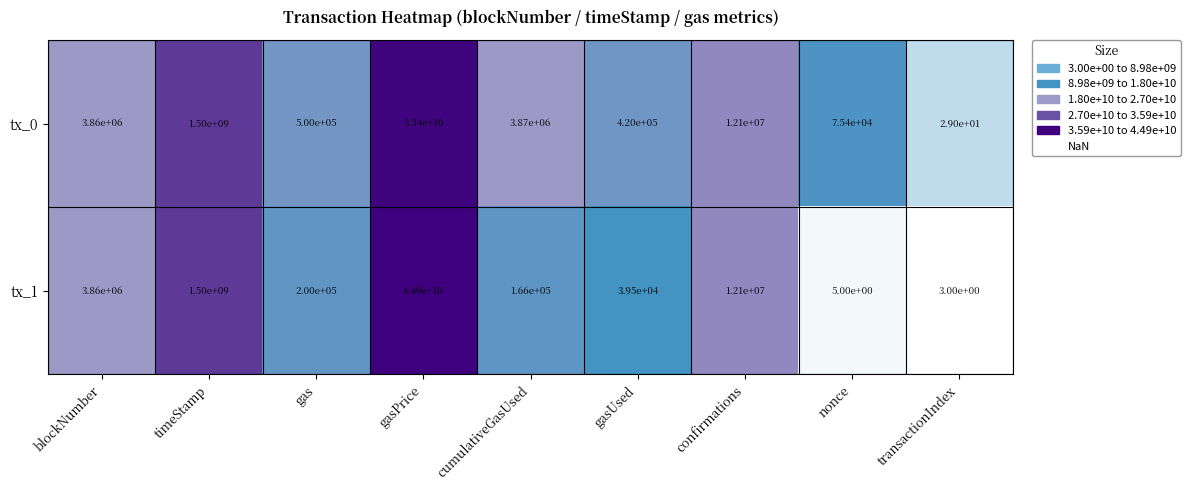

At which category is the sum across all series the highest?

gasPrice